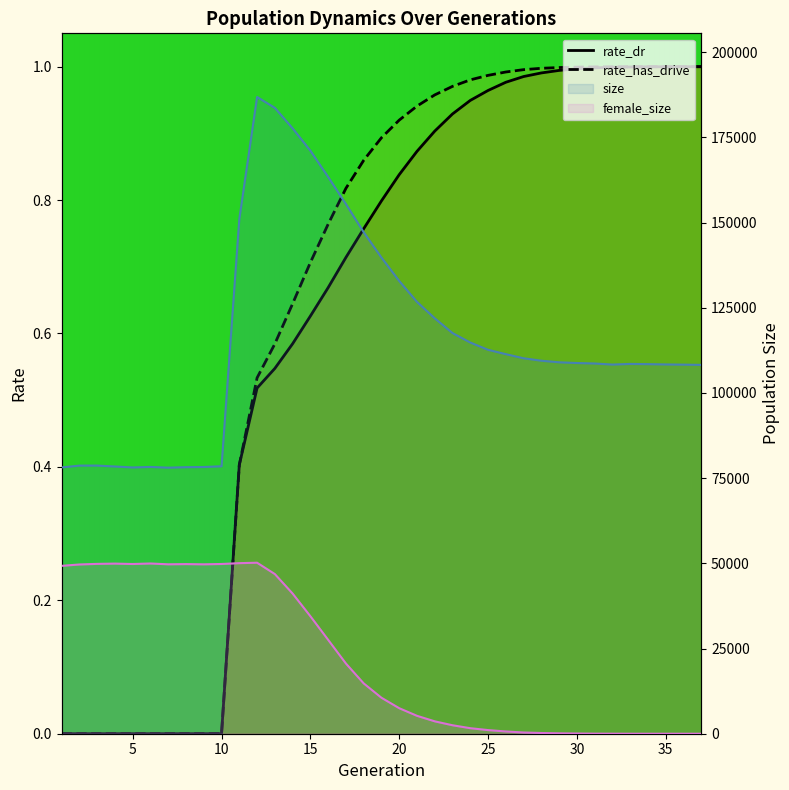

What is the value of the female_size point at the 18th from the left?

14775.0